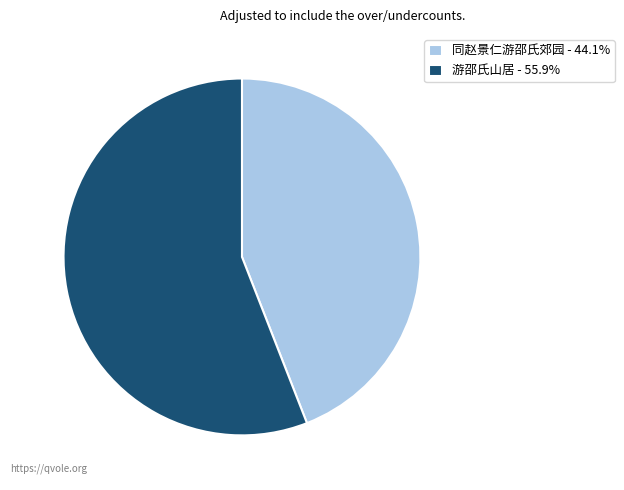

The 游邵氏山居 slice represents 62% of the pie. True or false?

False